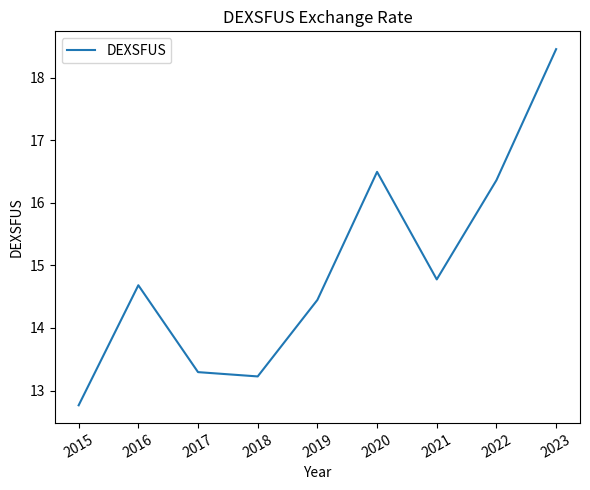

Rank the categories by value from lowest to highest.

2015, 2018, 2017, 2019, 2016, 2021, 2022, 2020, 2023